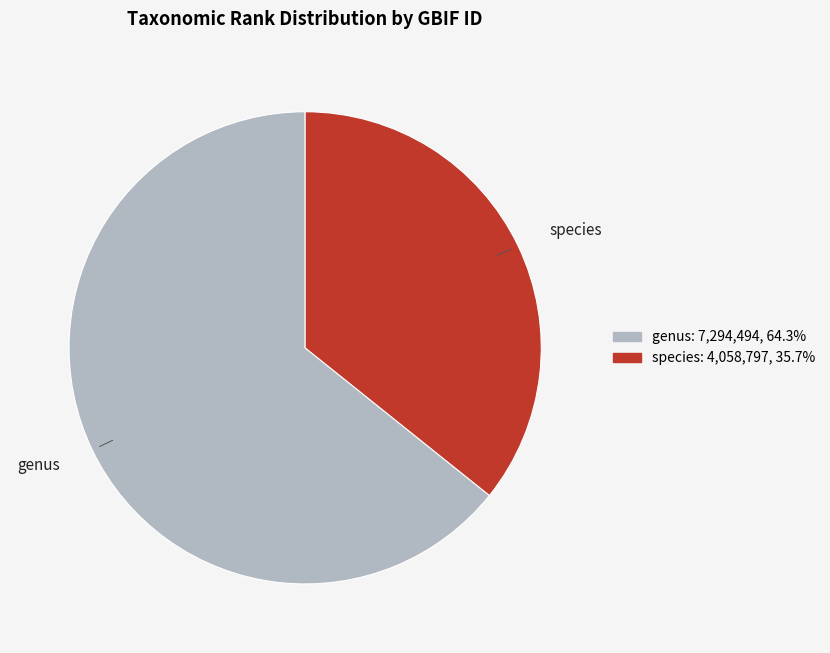

What is the smallest slice in the pie chart?

species